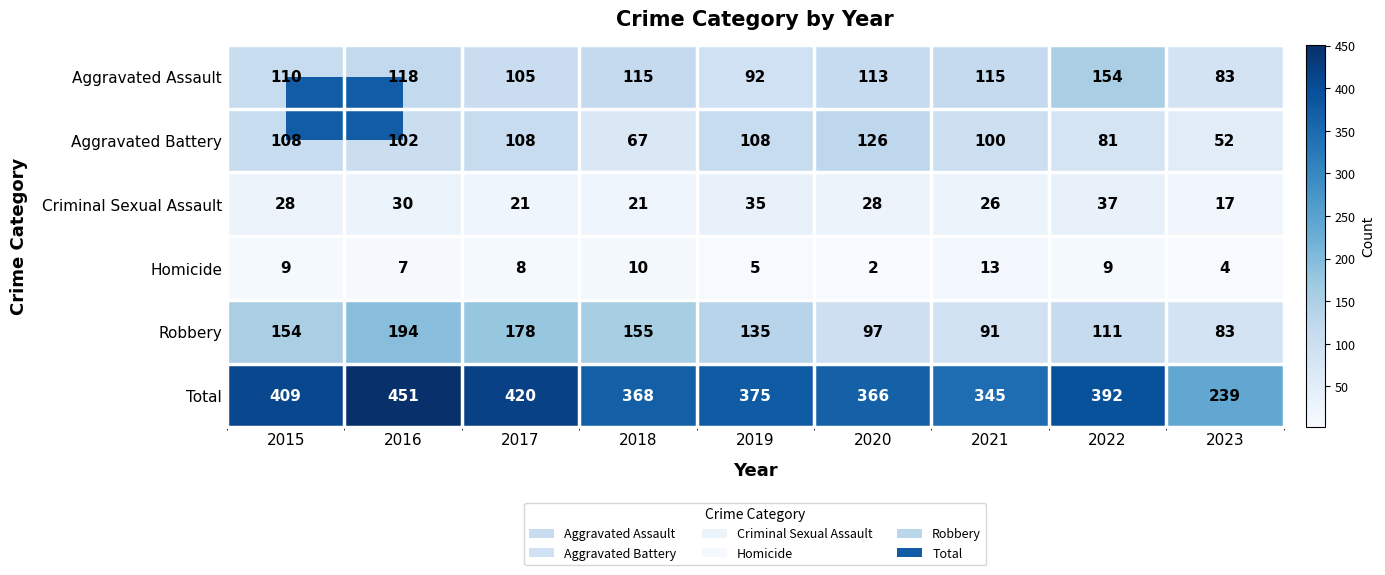

Which series has the widest spread of values?

Total